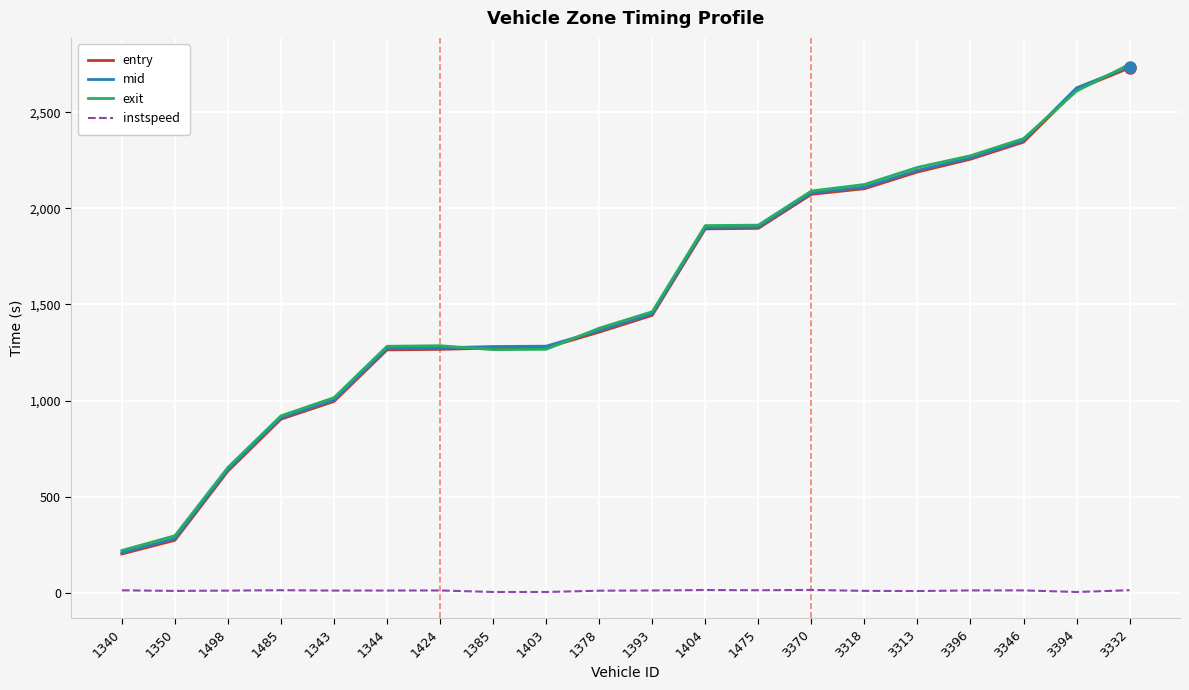

What is the sum of all exit values?

31290.2